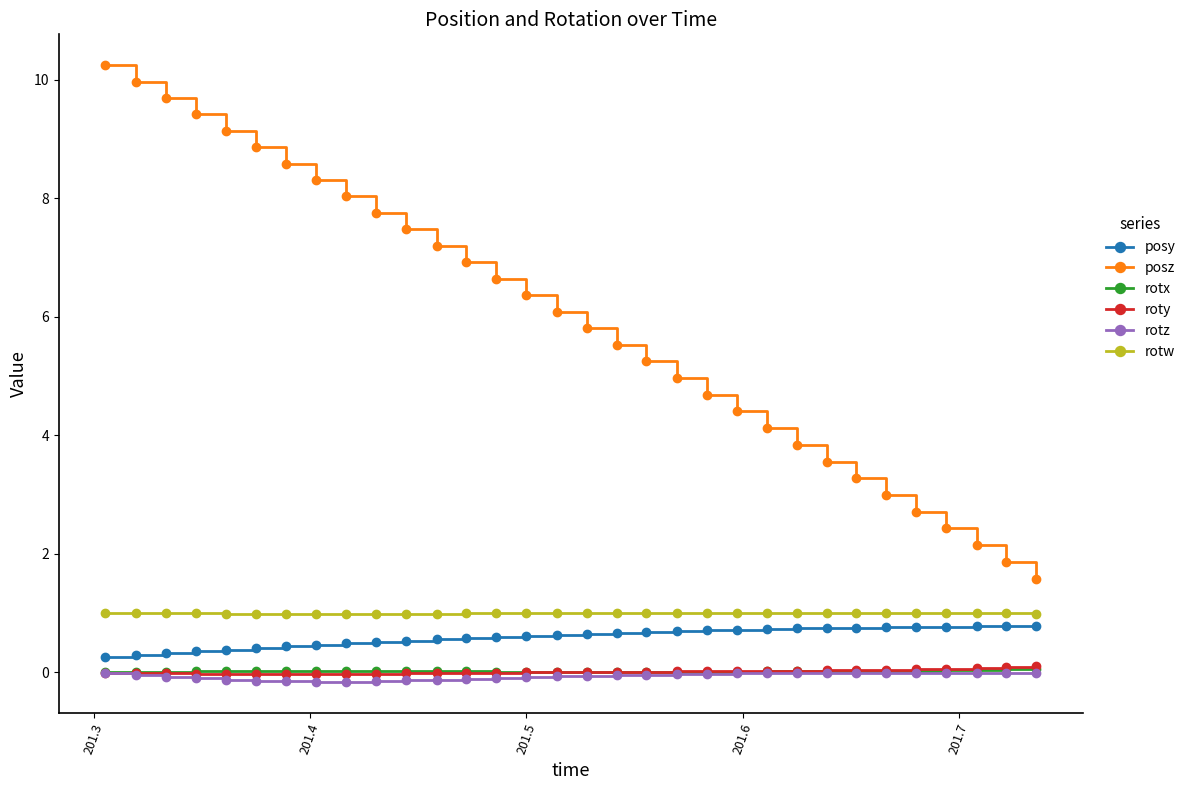

What is the value of the posz point at the 22nd from the left?

4.4